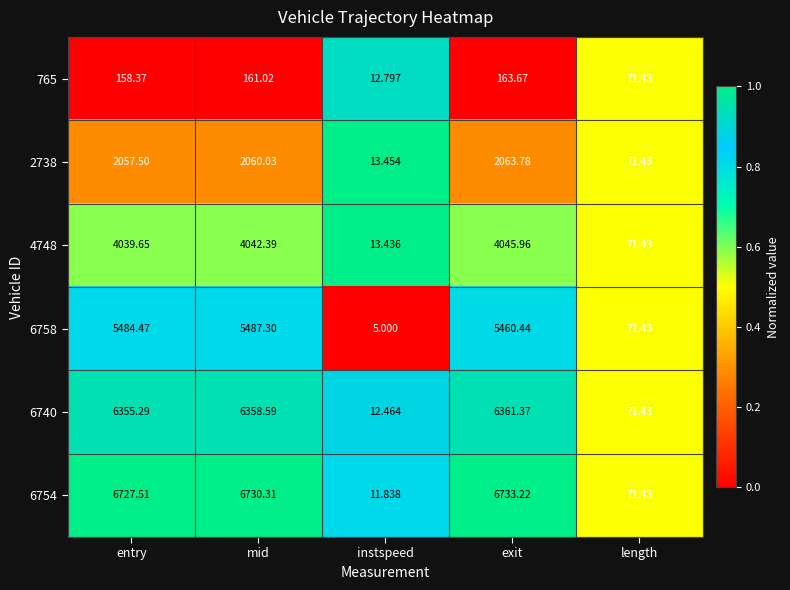

Rank the series at instspeed from highest to lowest value.

2738, 4748, 765, 6740, 6754, 6758